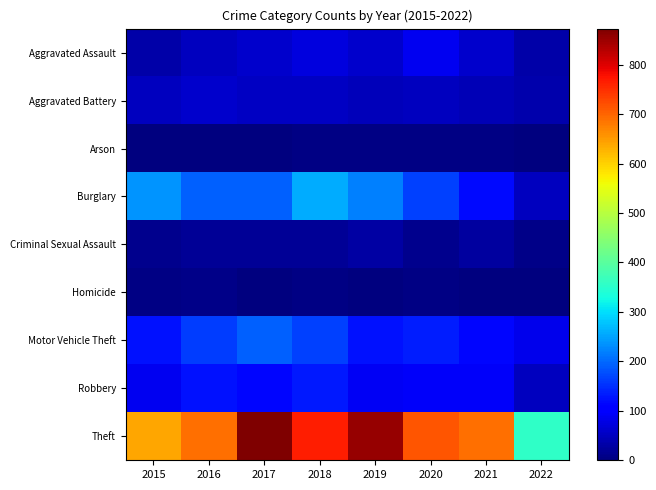

Which series has the largest total across all categories?

Theft